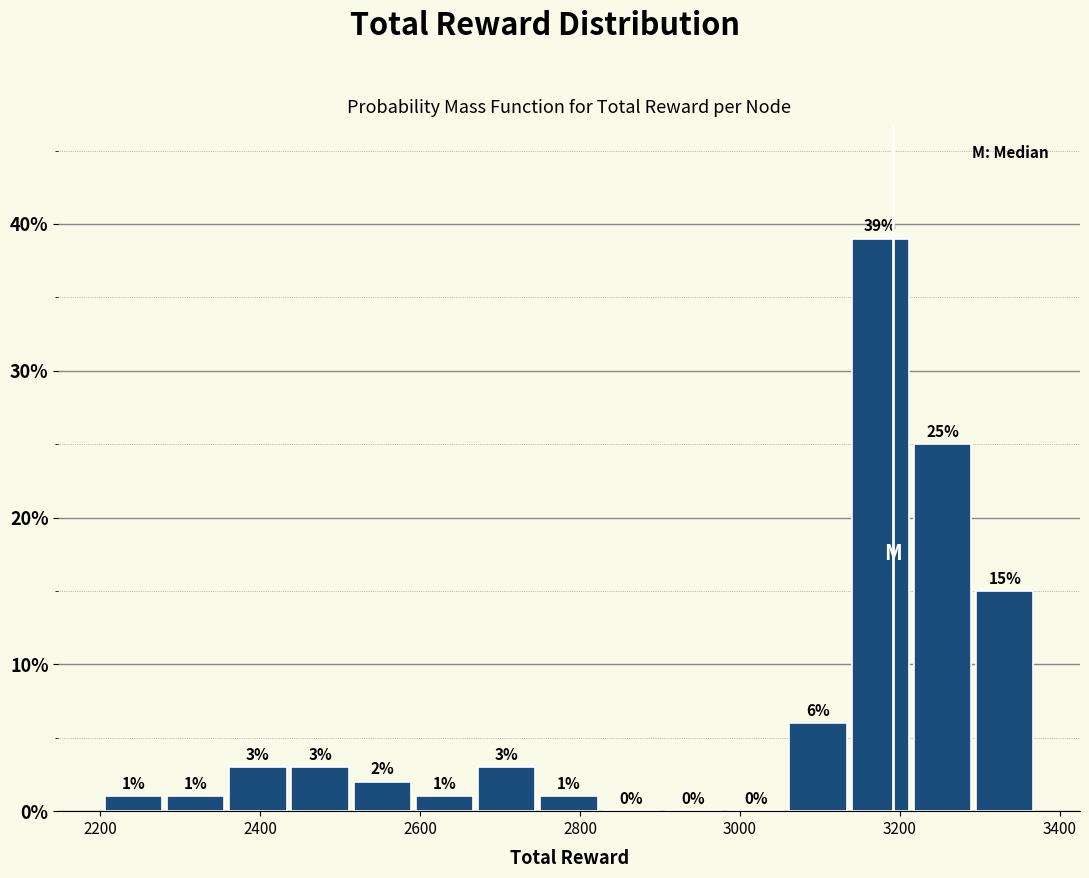

Read against the x-axis, roughly where is the centre of the tallest bar?

3180